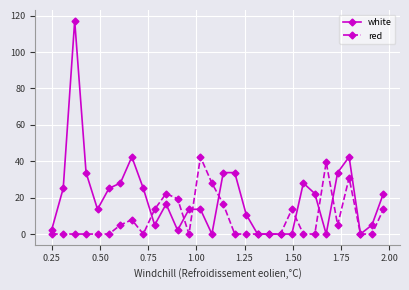

True or false: red and white intersect in this chart.

True